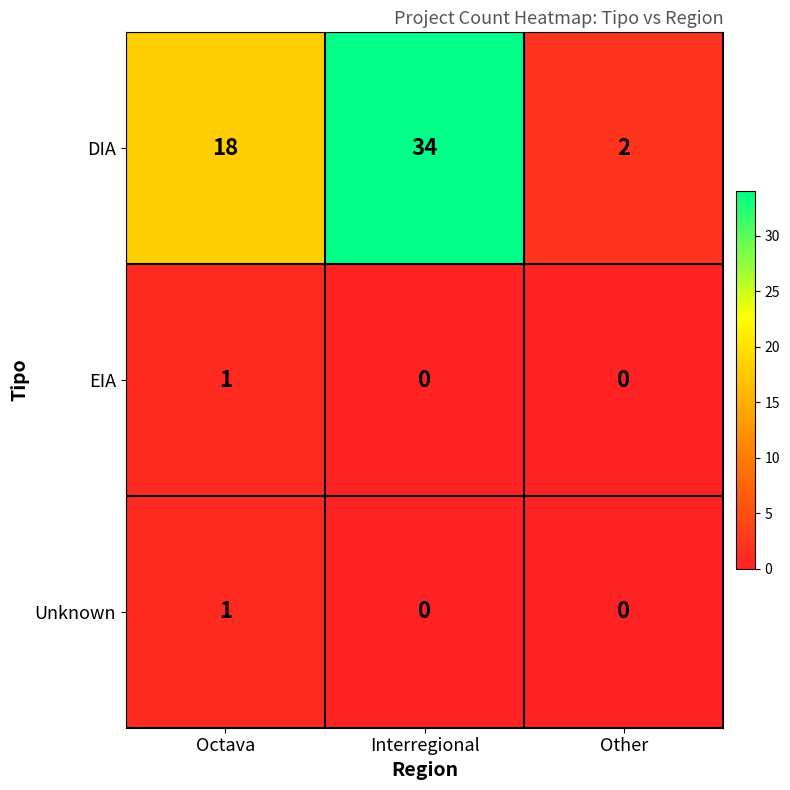

Reading left to right, what are all the values shown in this chart?

DIA: Octava=18	Interregional=34	Other=2
EIA: Octava=1	Interregional=0	Other=0
Unknown: Octava=1	Interregional=0	Other=0